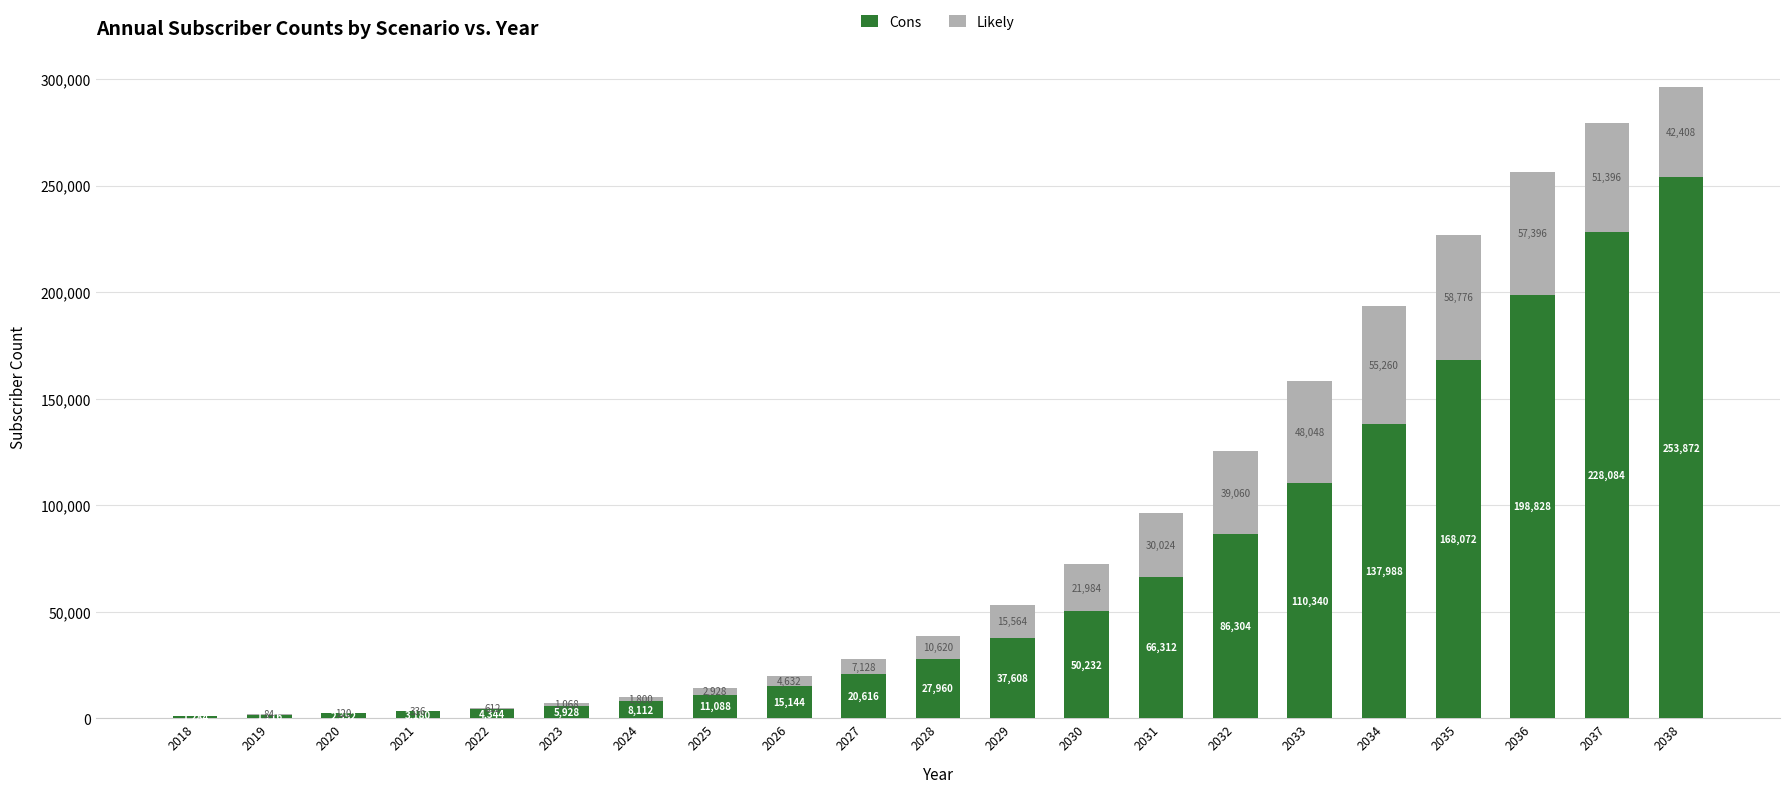

At which label does Cons reach its peak?

2038